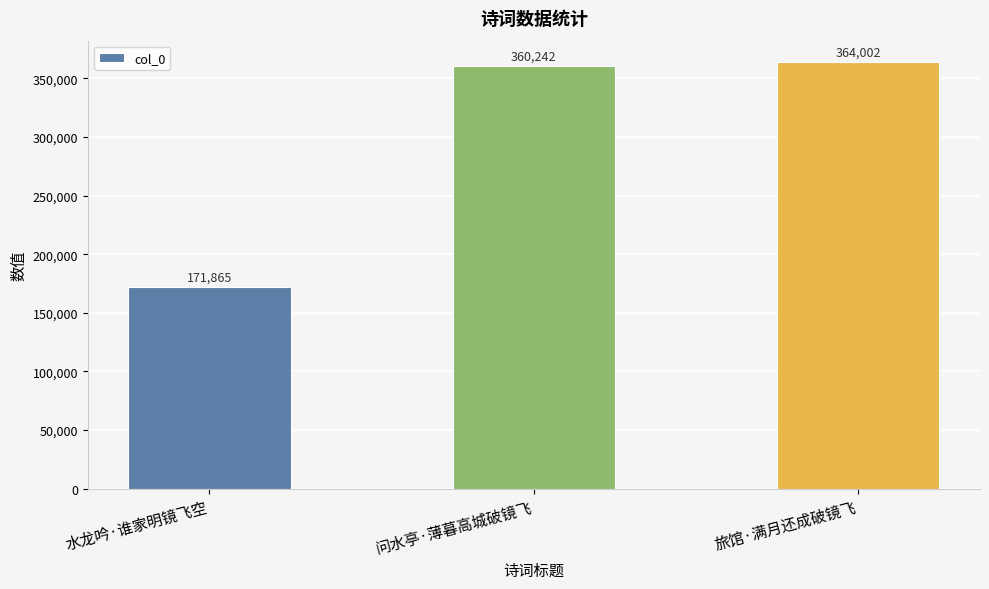

What position from the left is 问水亭·薄暮高城破镜飞?

2